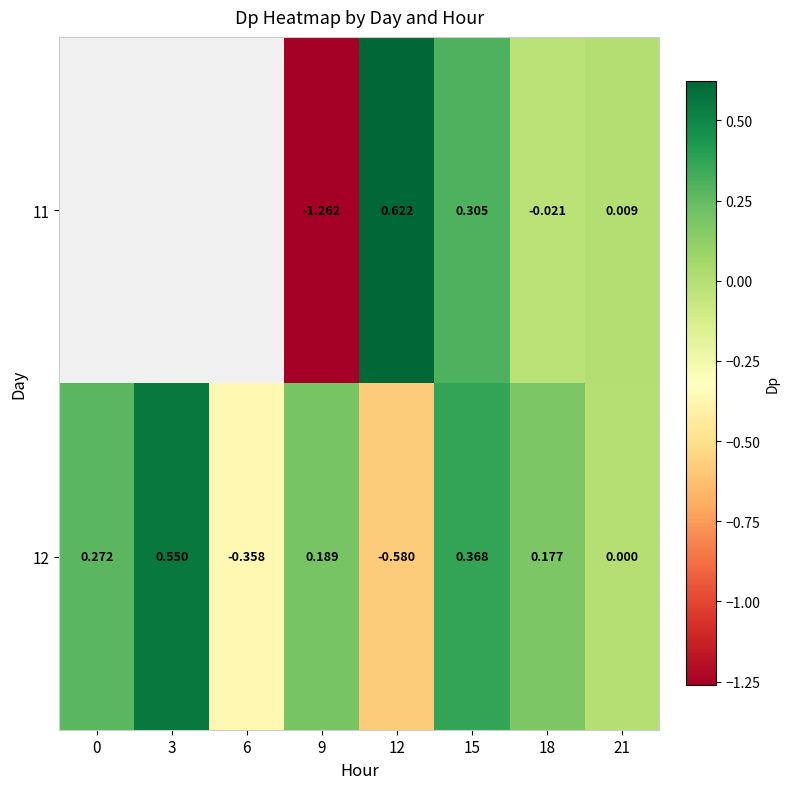

The 11 series shows 0.0 at 21. True or false?

True